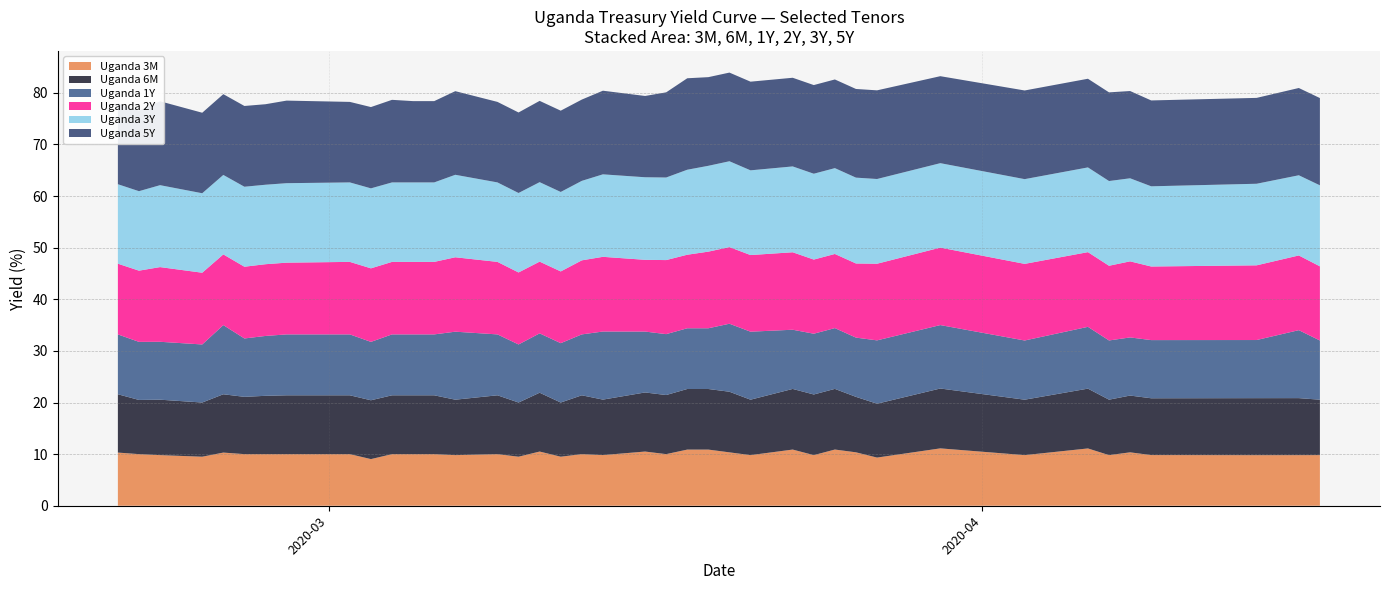

Reading right to left, list all the values displayed in this chart.

Uganda 3M: 9.8	9.8	9.8	9.8	10.3	9.8	11.1	9.8	11.1	9.3	10.4	10.9	9.8	10.9	9.8	10.3	10.9	10.9	10.0	10.5	9.8	10.0	9.5	10.5	9.5	10.0	9.8	10.0	10.0	10.0	9.0	10.0	10.0	10.0	10.0	10.3	9.5	9.8	10.0	10.3
Uganda 6M: 10.7	11.1	11.1	11.0	11.0	10.7	11.6	10.7	11.6	10.4	10.7	11.8	11.8	11.7	10.7	11.7	11.7	11.7	11.4	11.4	10.8	11.4	10.5	11.4	10.5	11.4	10.7	11.4	11.4	11.4	11.4	11.4	11.4	11.3	11.1	11.3	10.5	10.7	10.5	11.3
Uganda 1Y: 11.5	13.2	11.3	11.3	11.3	11.5	12.0	11.5	12.3	12.3	11.5	11.8	11.8	11.5	13.2	13.2	11.8	11.8	11.8	11.8	13.2	11.8	11.5	11.5	11.2	11.8	13.2	11.8	11.8	11.8	11.3	11.8	11.8	11.6	11.3	13.4	11.2	11.2	11.2	11.6
Uganda 2Y: 14.4	14.5	14.5	14.3	14.7	14.5	14.5	14.8	15.0	14.8	14.4	14.4	14.4	15.0	14.8	14.8	14.8	14.2	14.3	13.9	14.5	14.3	13.9	13.9	13.9	14.1	14.4	14.1	14.1	14.1	14.2	14.1	13.9	13.9	13.9	13.7	13.9	14.5	13.8	13.7
Uganda 3Y: 15.7	15.5	15.8	15.5	16.1	16.4	16.4	16.4	16.4	16.4	16.6	16.6	16.6	16.6	16.4	16.6	16.6	16.5	16.0	16.0	16.0	15.4	15.4	15.4	15.4	15.4	16.0	15.4	15.4	15.4	15.5	15.4	15.4	15.4	15.5	15.4	15.4	15.9	15.4	15.4
Uganda 5Y: 16.9	16.9	16.6	16.6	16.9	17.2	17.2	17.2	16.9	17.2	17.2	17.2	17.2	17.2	17.2	17.2	17.2	17.7	16.5	15.8	16.2	15.8	15.8	15.8	15.6	15.6	16.2	15.8	15.8	16.0	15.8	15.6	16.0	15.6	15.7	15.7	15.6	16.3	15.6	15.7